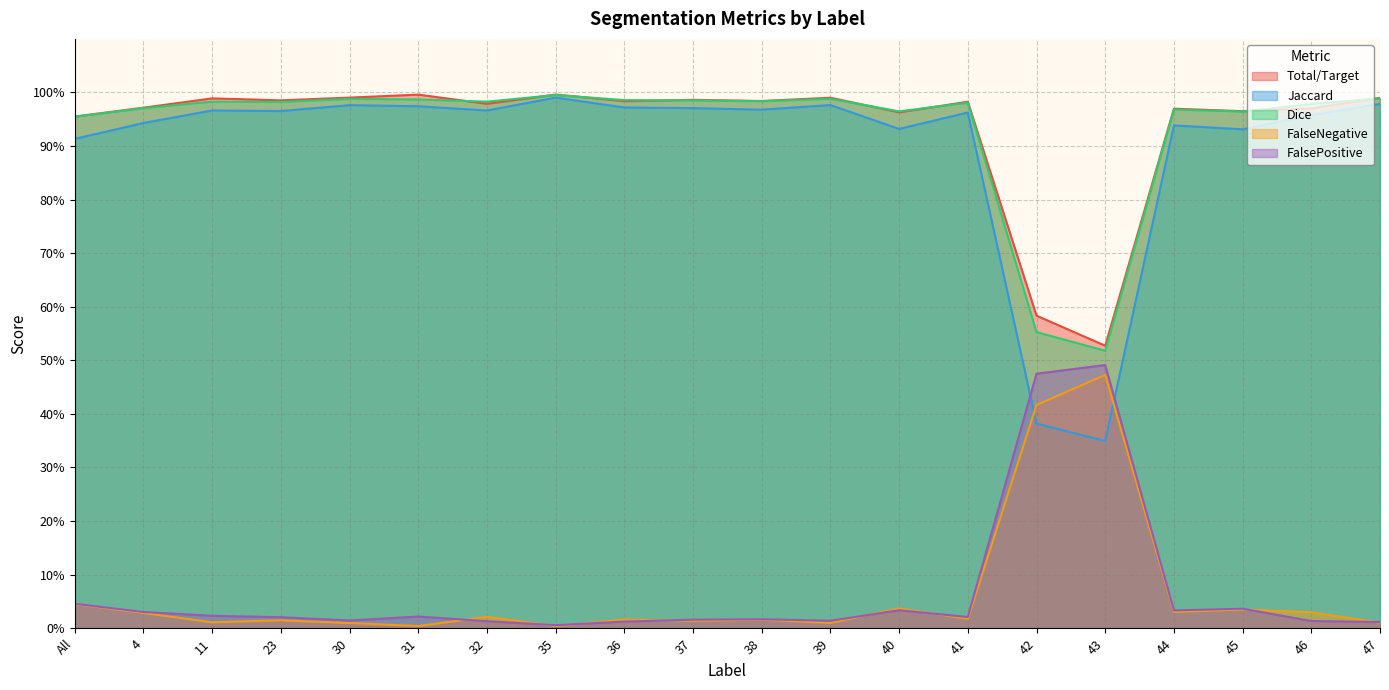

At which label is FalseNegative closest to 0?

35